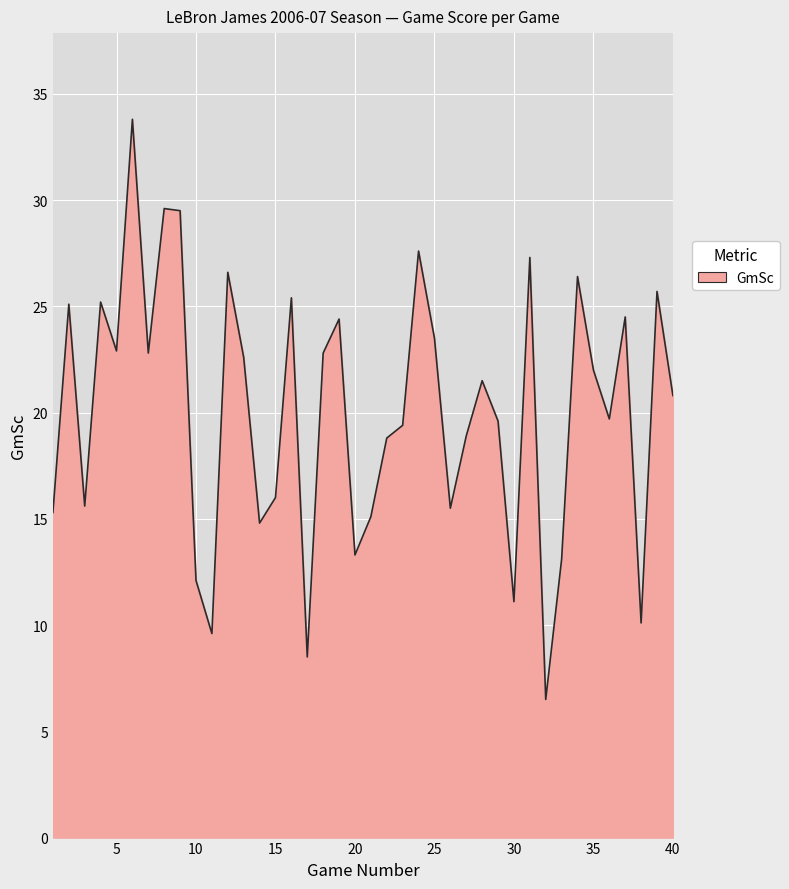

True or false: there are more than 1 points higher than both neighbors.

True